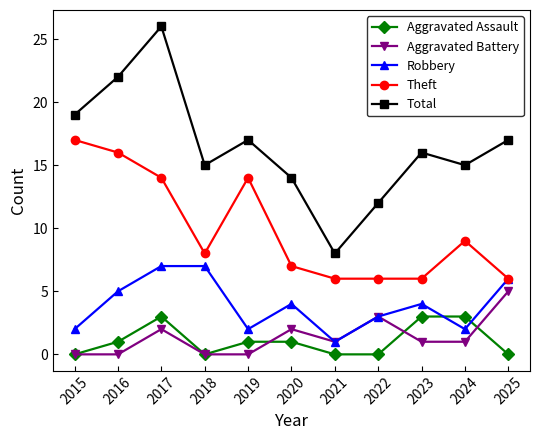

What is the difference between the maximum and second lowest values in the Aggravated Battery series?

5